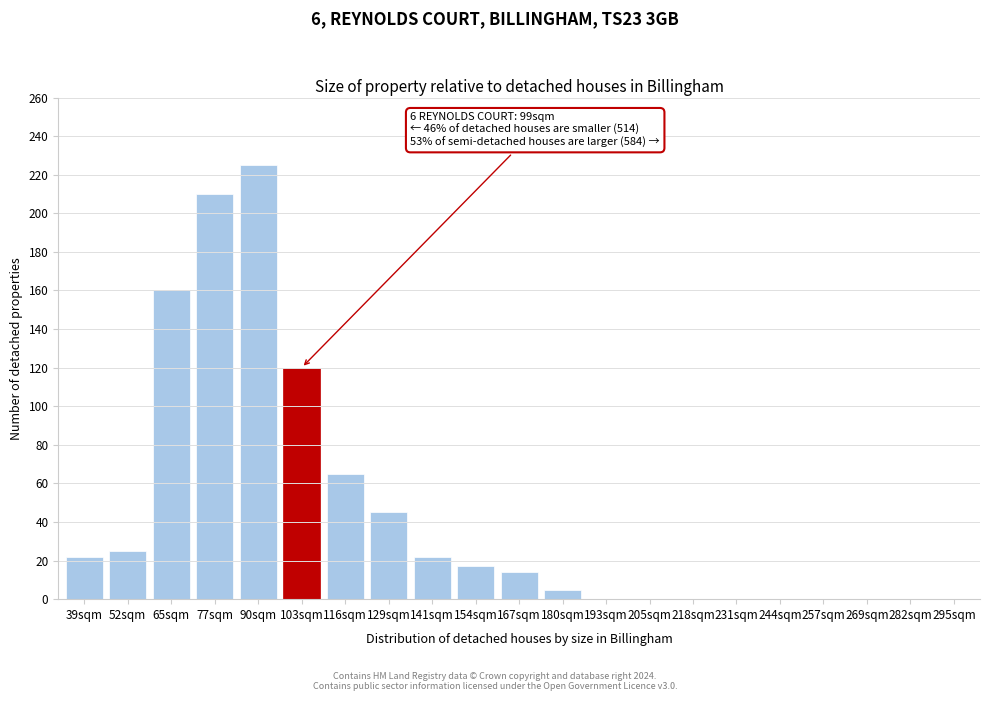

Reading left to right, transcribe all the data shown in this chart.

39sqm=22	52sqm=25	65sqm=160	77sqm=210	90sqm=225	103sqm=120	116sqm=65	129sqm=45	141sqm=22	154sqm=17	167sqm=14	180sqm=5	193sqm=0	205sqm=0	218sqm=0	231sqm=0	244sqm=0	257sqm=0	269sqm=0	282sqm=0	295sqm=0